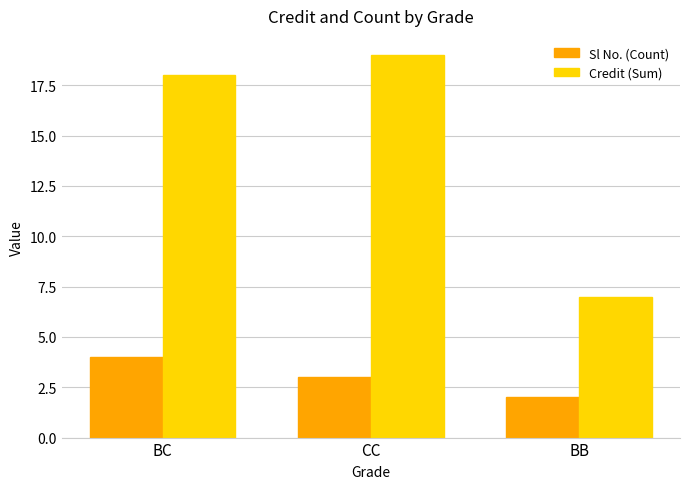

What value does the Credit (Sum) series have at CC?

19